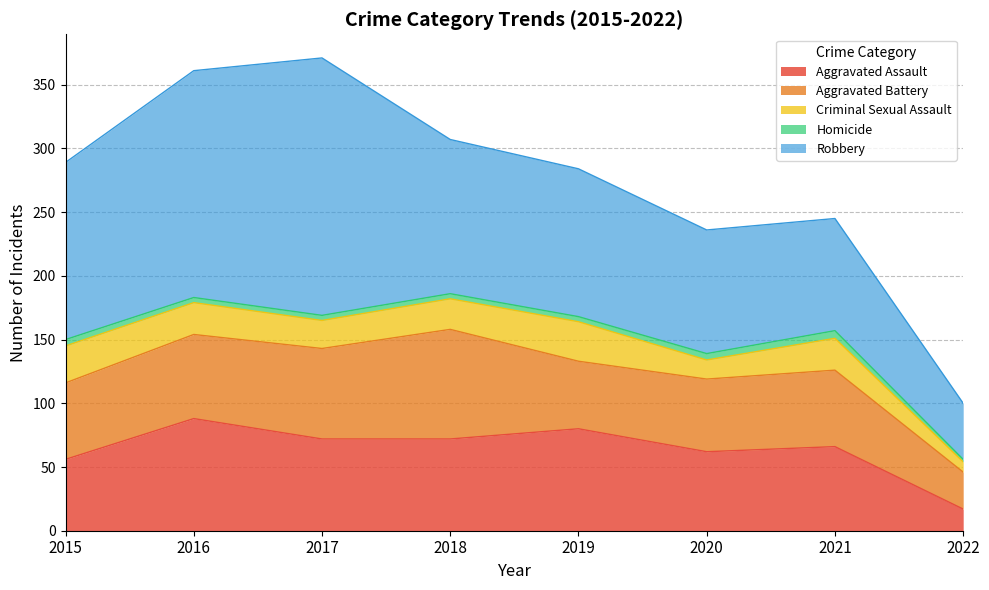

What is the smallest value displayed?

2